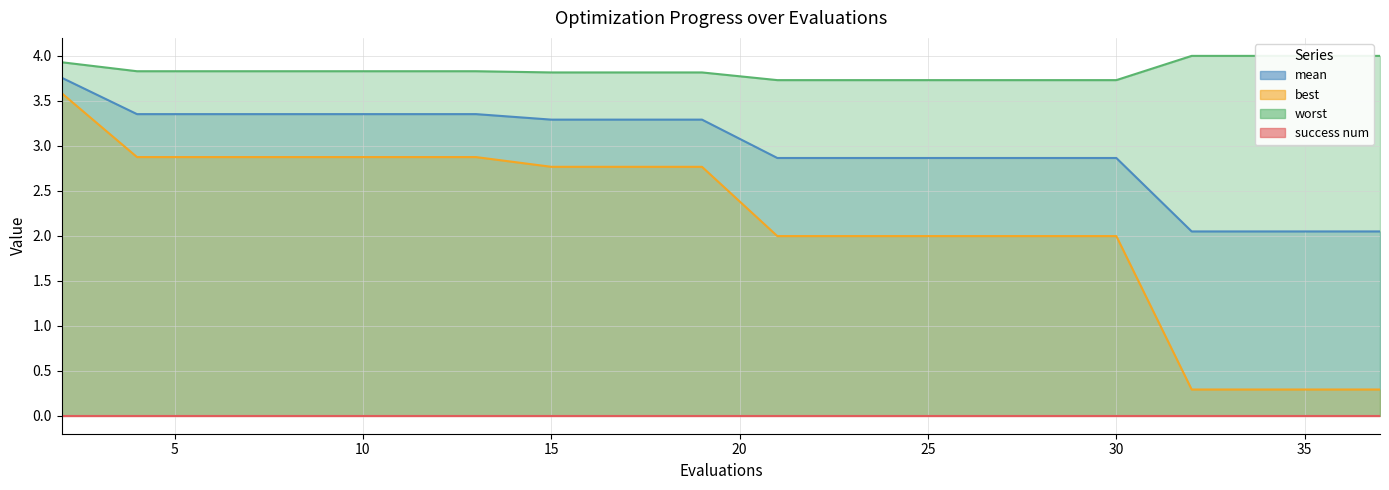

The best series shows 2.8 at 17. True or false?

True